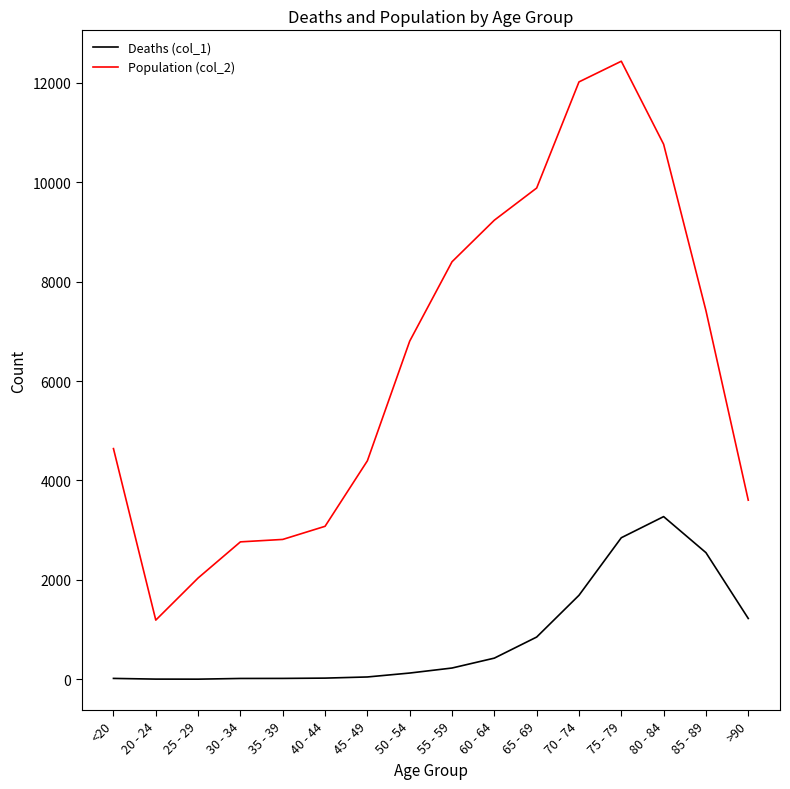

What is the difference between the Deaths (col_1) values at 45 - 49 and 55 - 59?

180